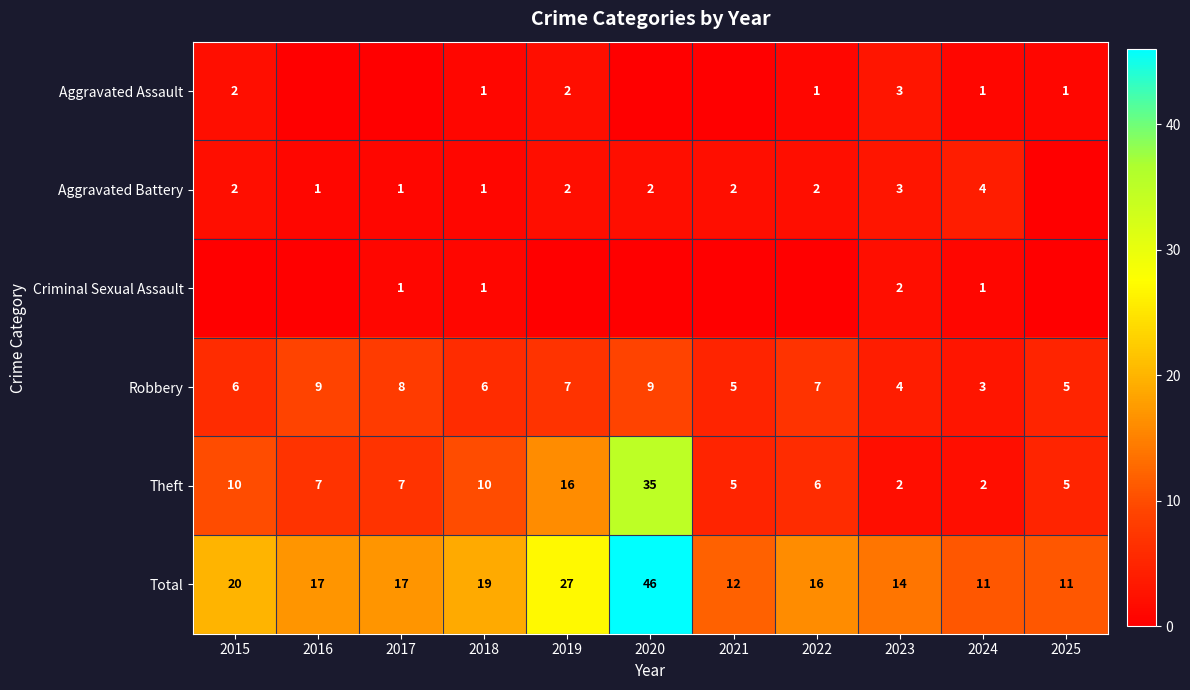

At 2019, list the series in order from largest to smallest.

Total, Theft, Robbery, Aggravated Assault, Aggravated Battery, Criminal Sexual Assault